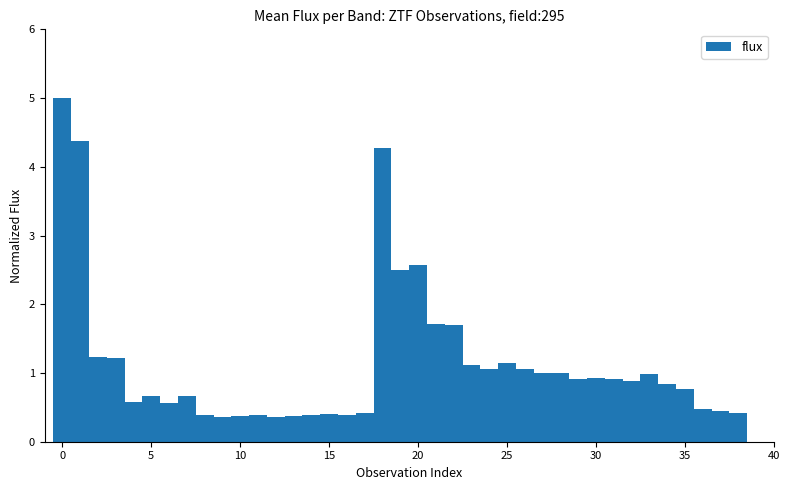

How many bars are there in total?

39